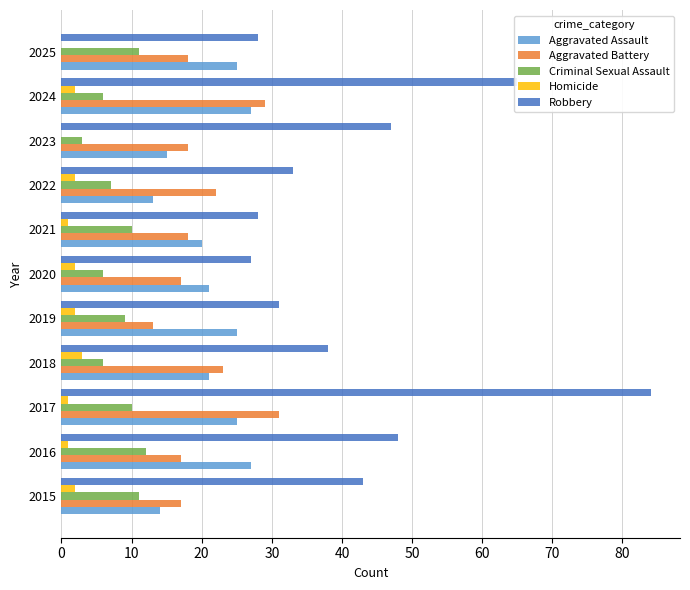

What is the highest value of the Criminal Sexual Assault series?

12